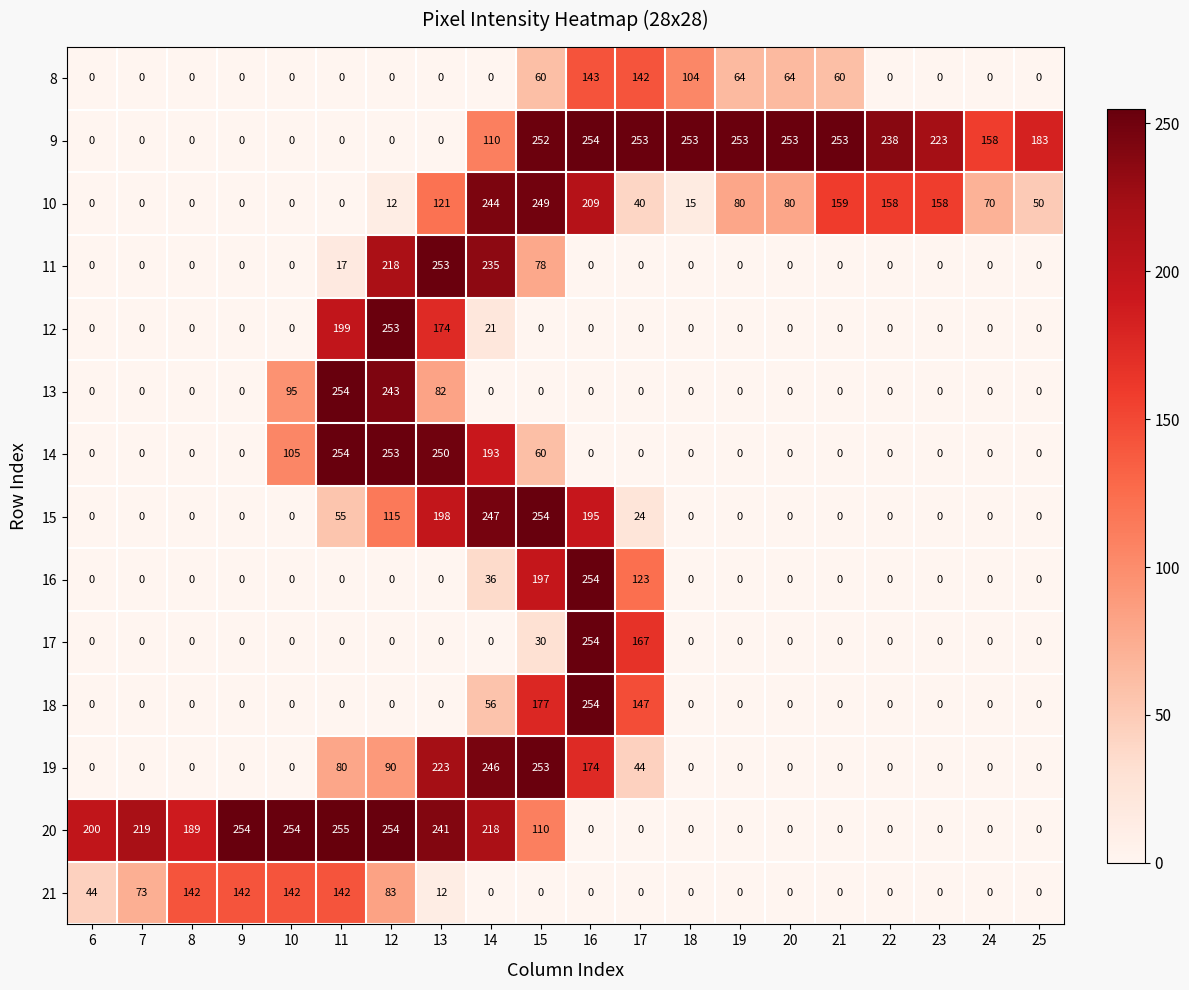

Where is 18 nearest to the value 127?

17